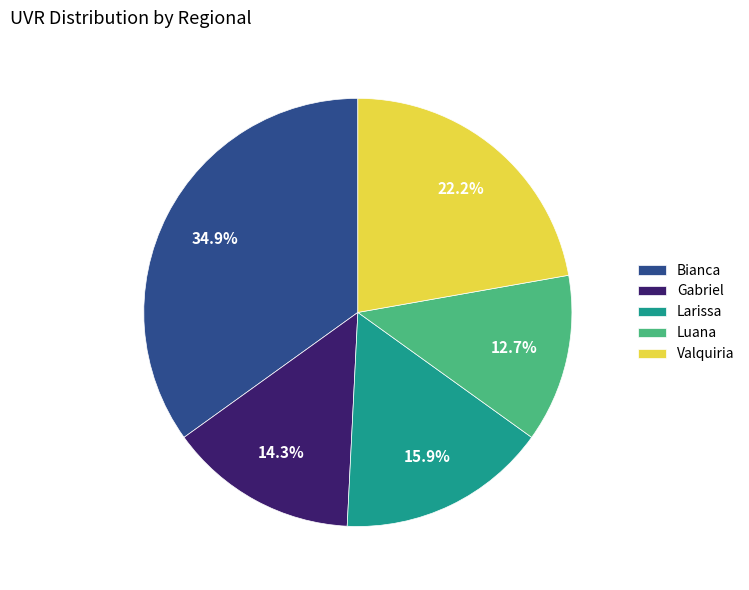

Which slice is the largest?

Bianca